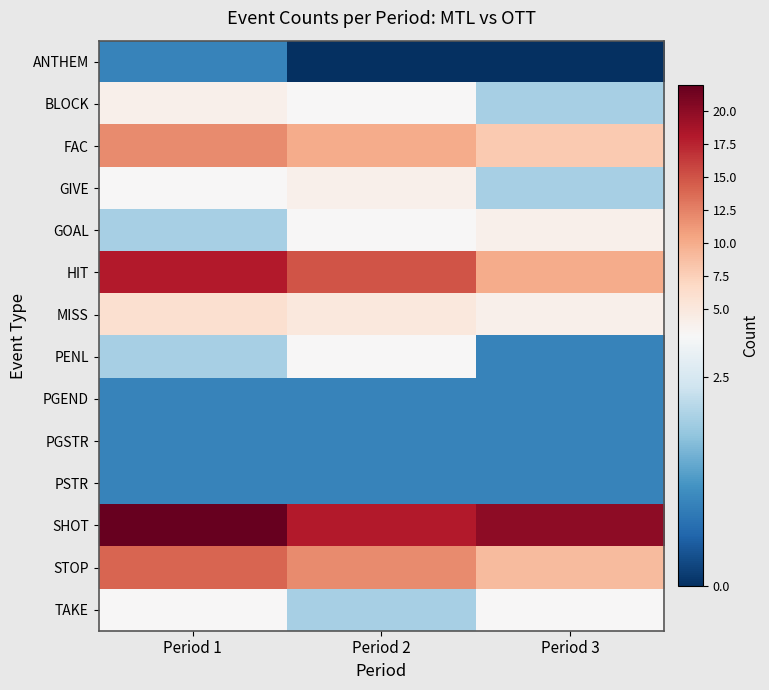

What is the difference between the highest and lowest values at Period 3?

20